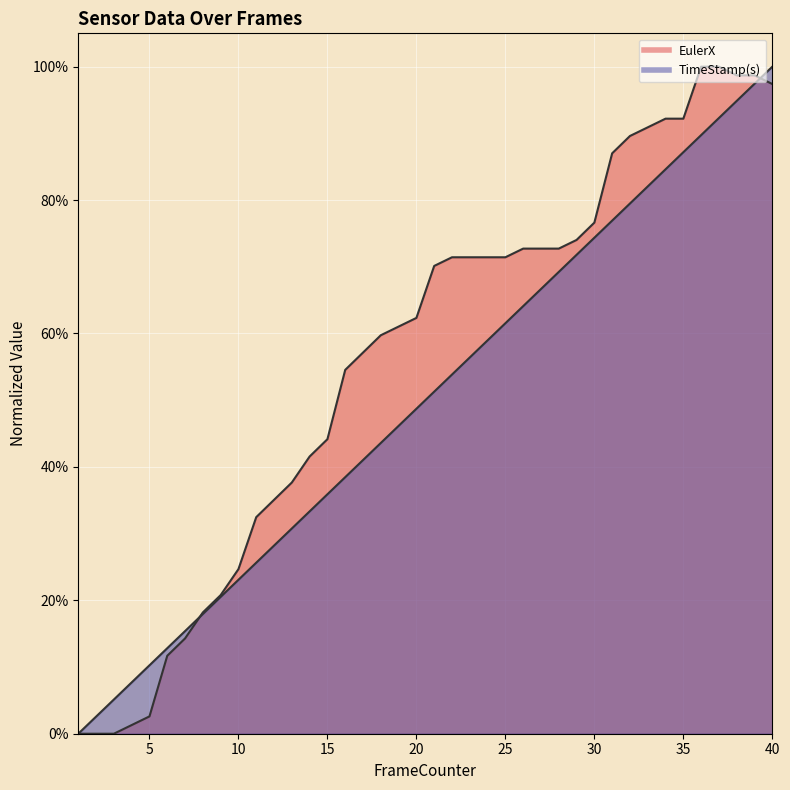

What is the total value across all series at 13?

0.7